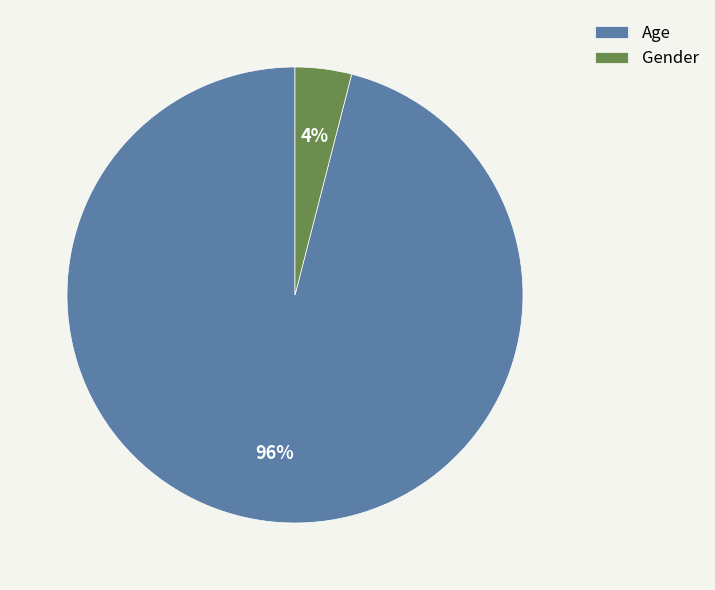

What is the ratio of the value at Age to the value at Gender?

24.0